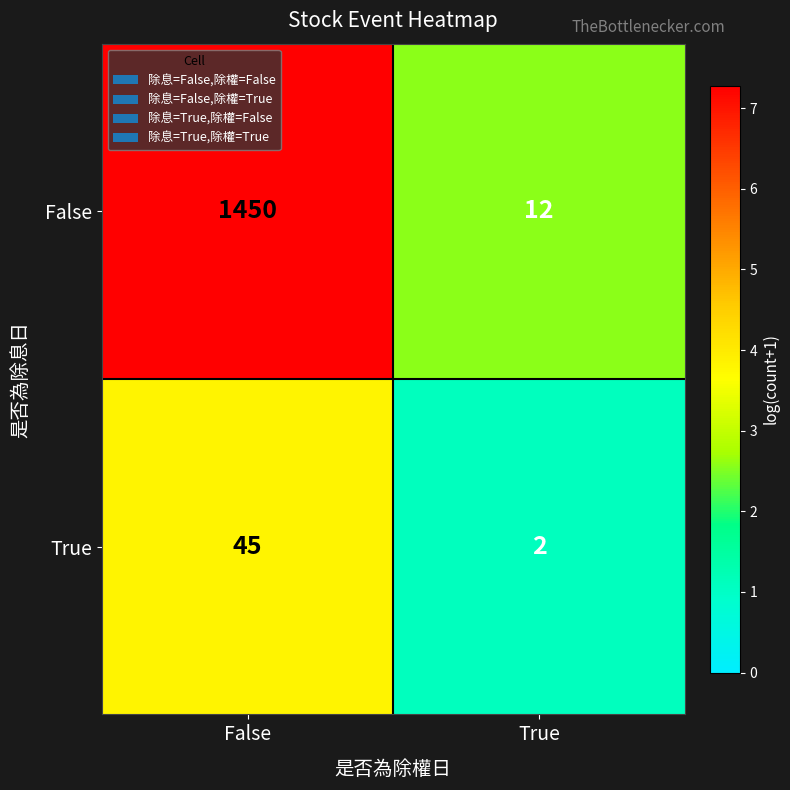

True or false: False has a value of 1450 at False.

True